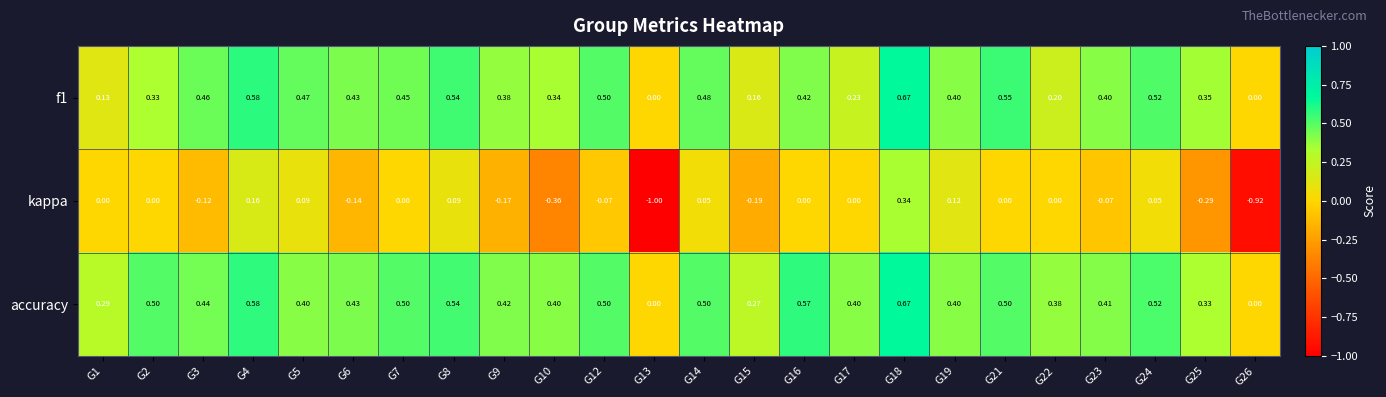

Which series has the largest total across all categories?

accuracy